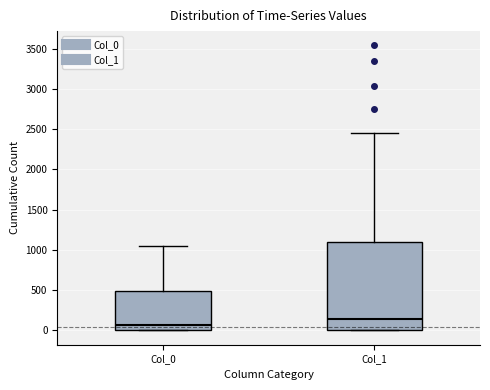

Reading left to right, transcribe this box plot: for each box, give where its median line is, the range the box spans, and where its two whiskers end, as read against the y-axis. The values are not printed on the chart, so give them approximately, as read against the axis.

Col_0: median 50, box 0 to 500, whiskers 0 to 1050
Col_1: median 150, box 0 to 1100, whiskers 0 to 2450